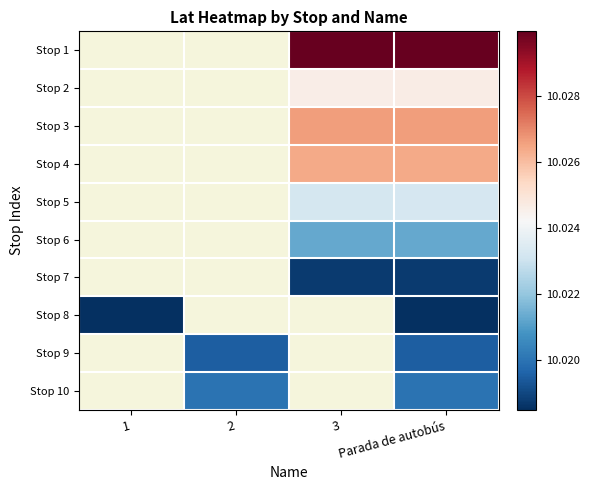

The value of Stop 1 at 3 is 10.0. True or false?

True